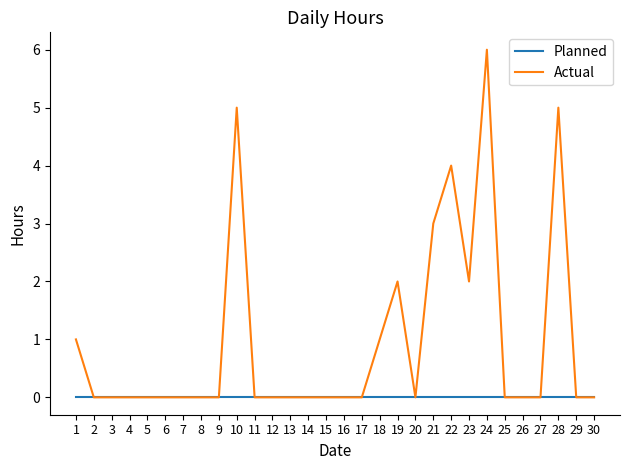

What is the total value across all series at 24?

6